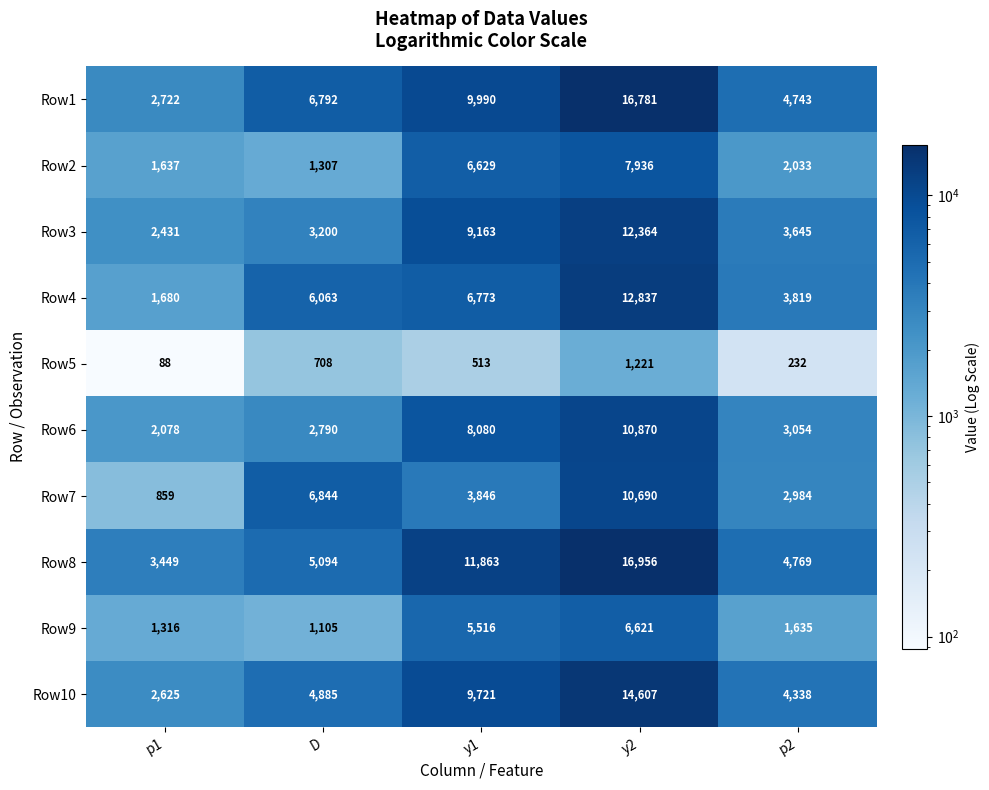

Between p1 and p2, which series saw the biggest shift?

Row4